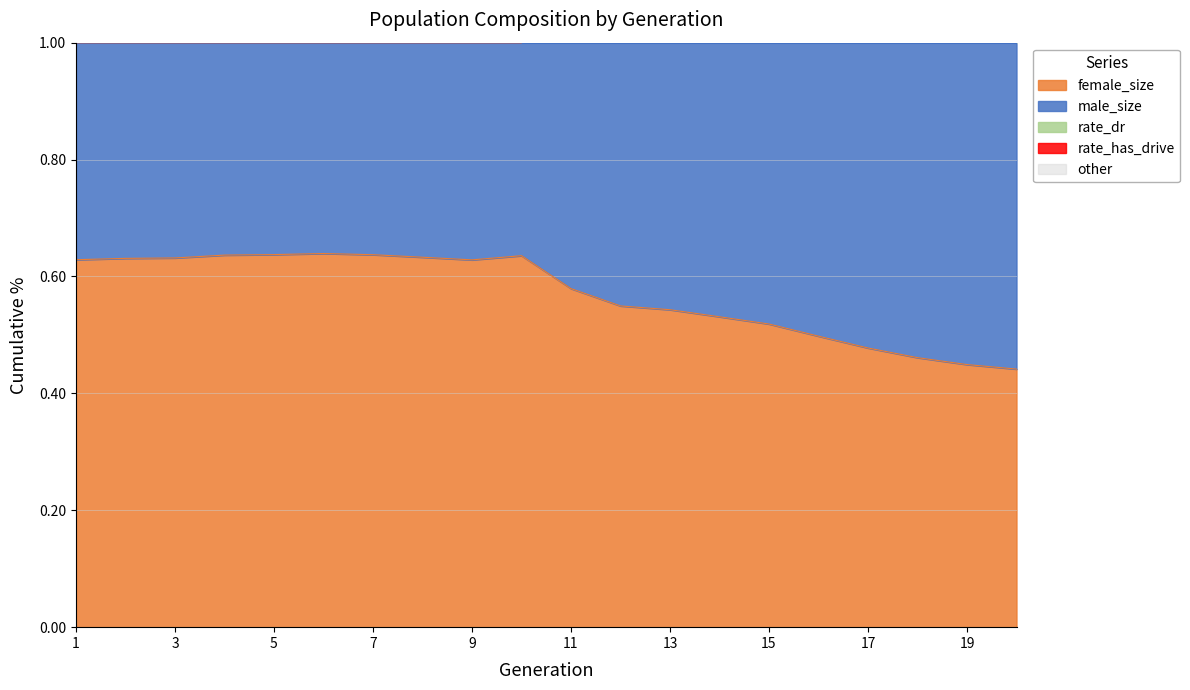

What is the spread (max minus min) of values at 14?

0.1